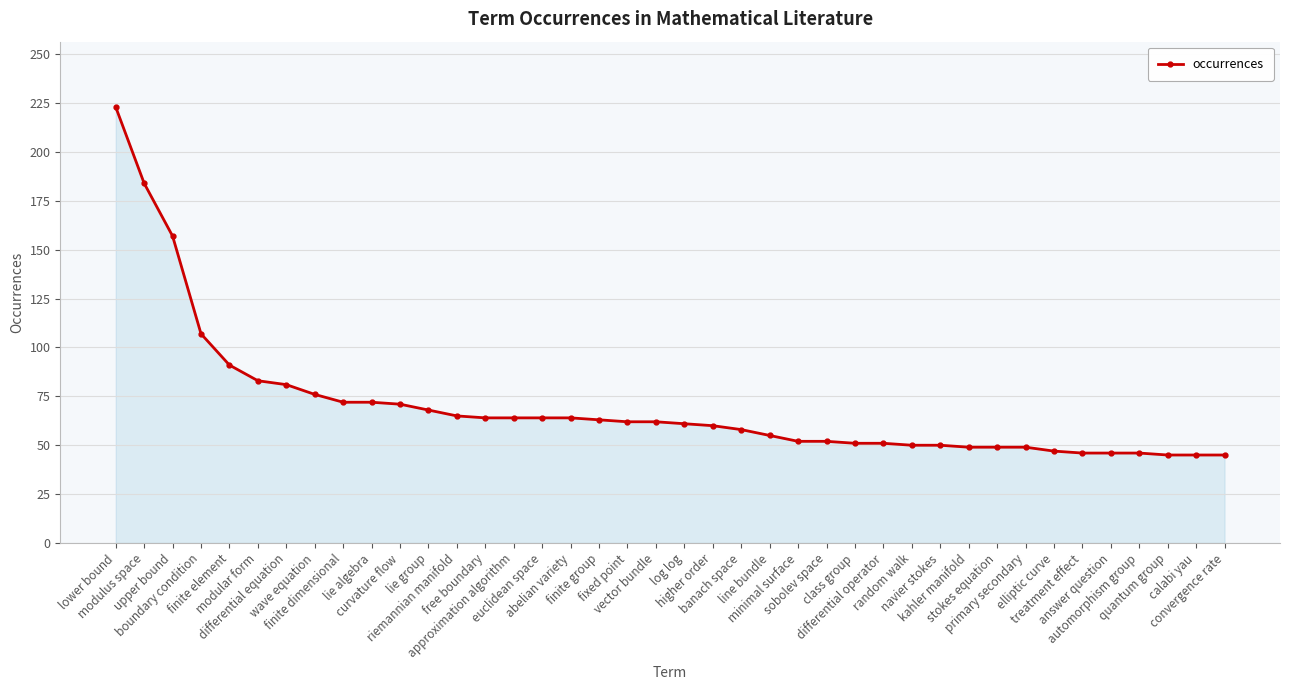

What is the difference between the maximum and minimum values?

178